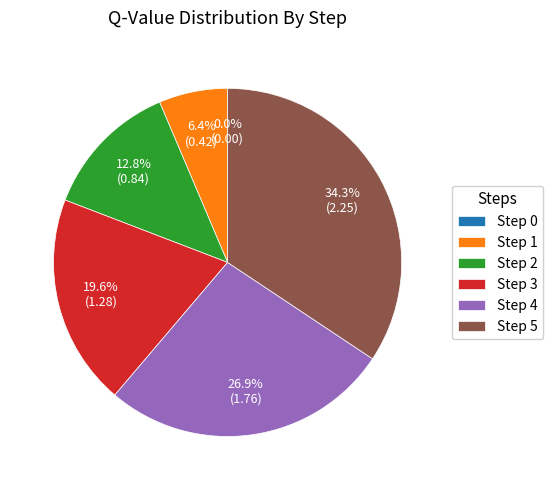

To the nearest percent, what is the average slice percentage?

17%